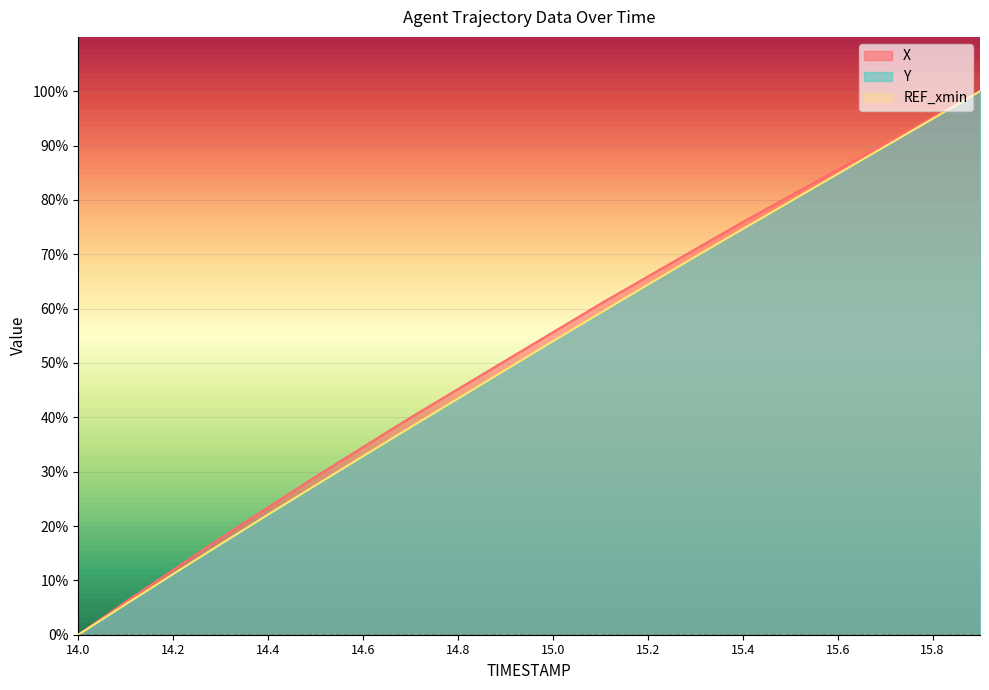

True or false: Y and X cross at least once.

False